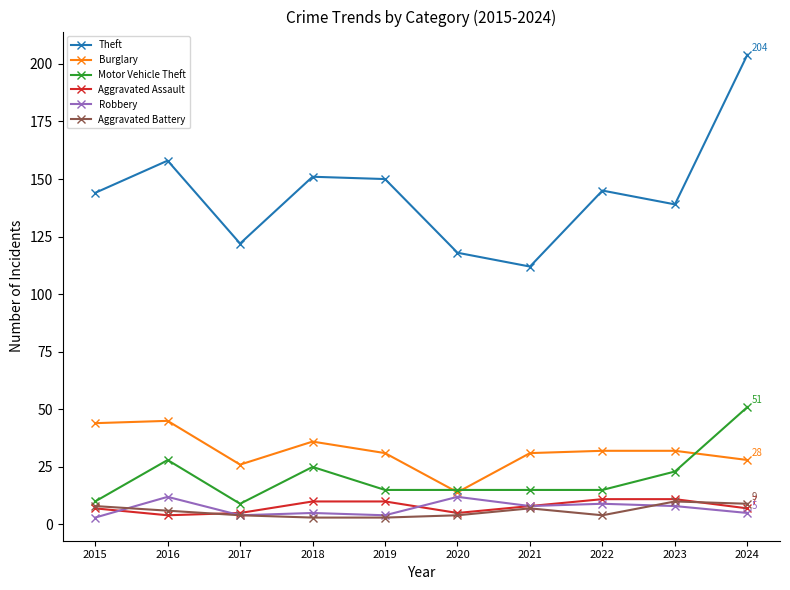

Does the chart have visible grid lines?

No